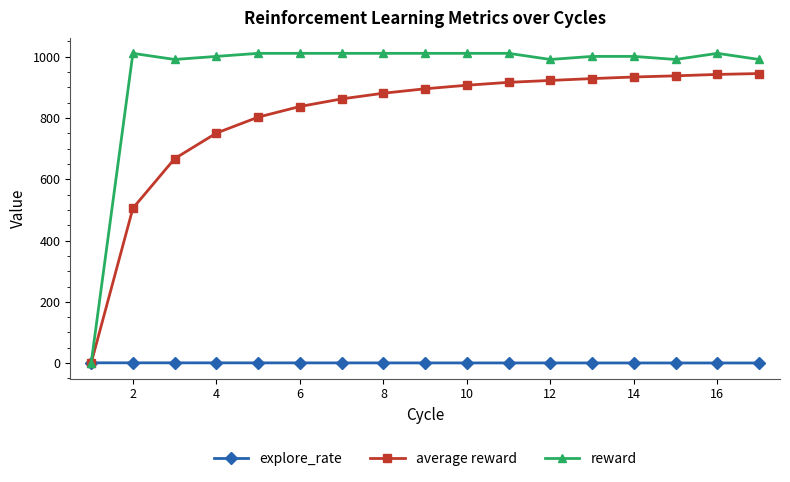

What is the value of the average reward point at the 10th from the left?

906.9